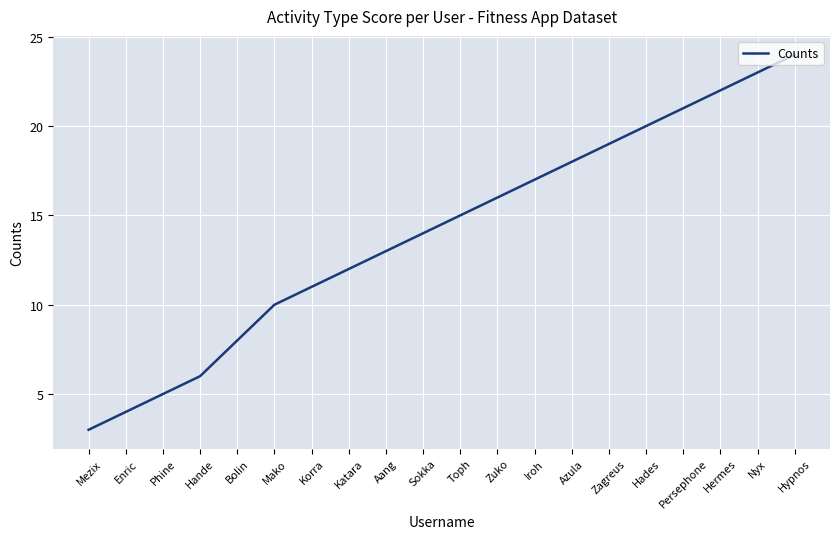

The value at Zuko is 6. True or false?

False